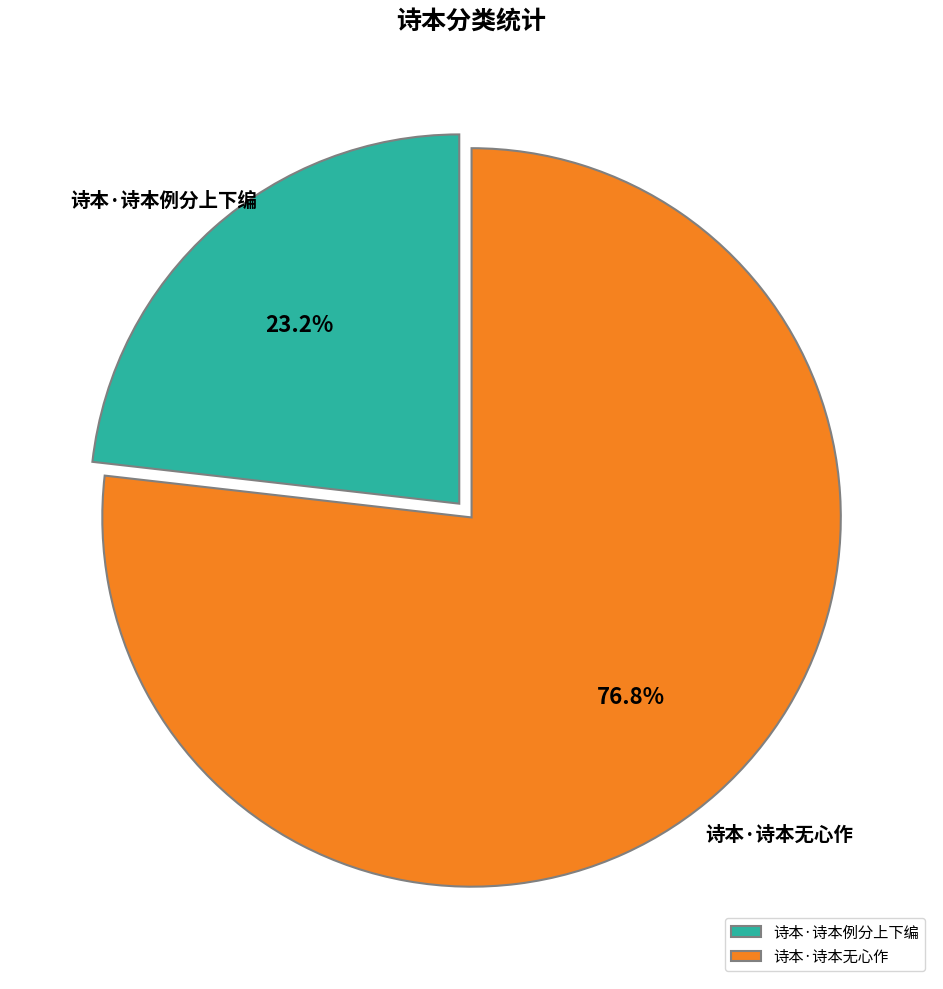

How many segments does this pie chart have?

2